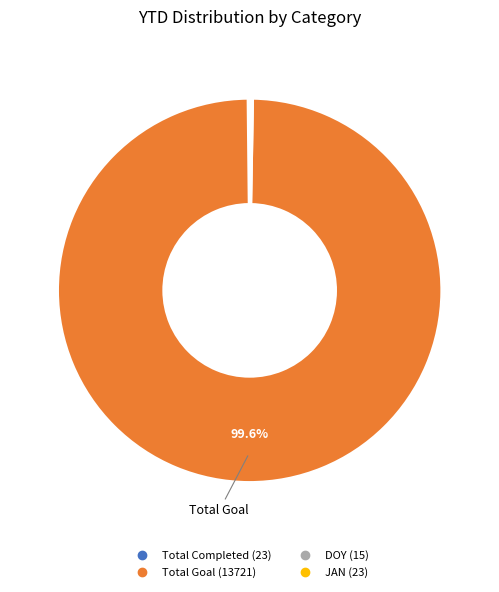

Which slice is the largest?

Total Goal